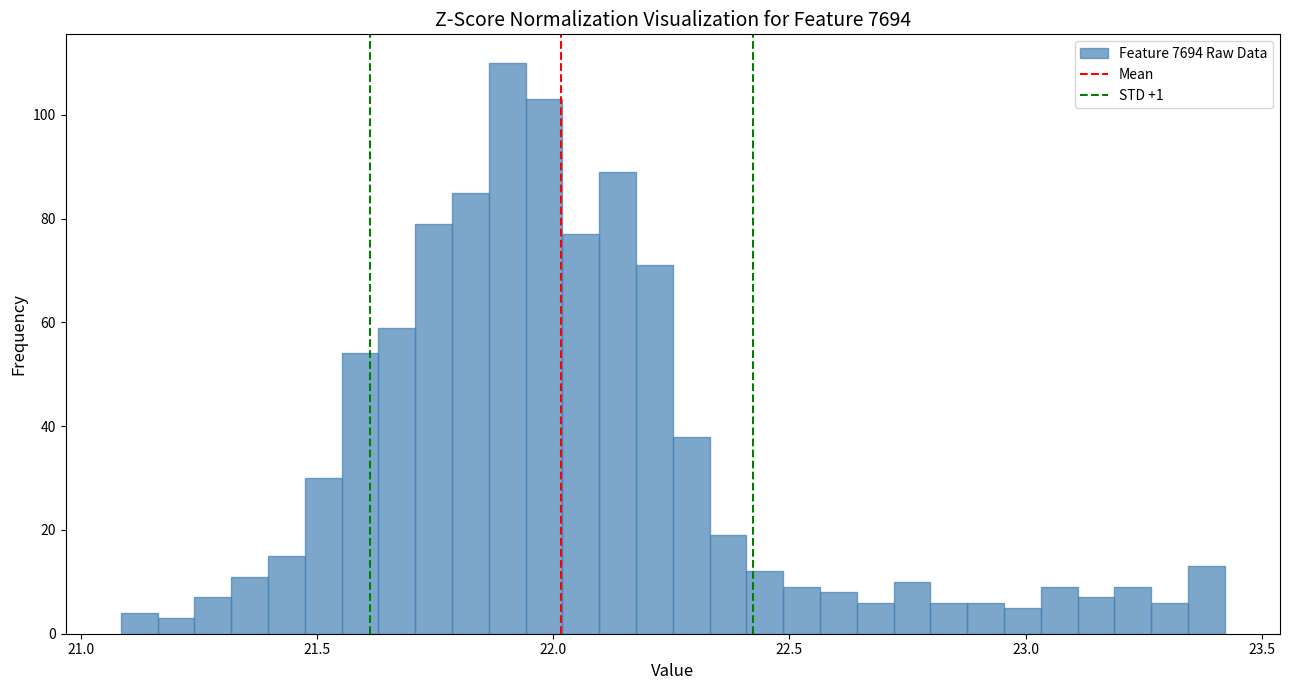

Around what value on the x-axis is the tallest bar? Give the approximate position of its centre, as read against the axis.

21.90